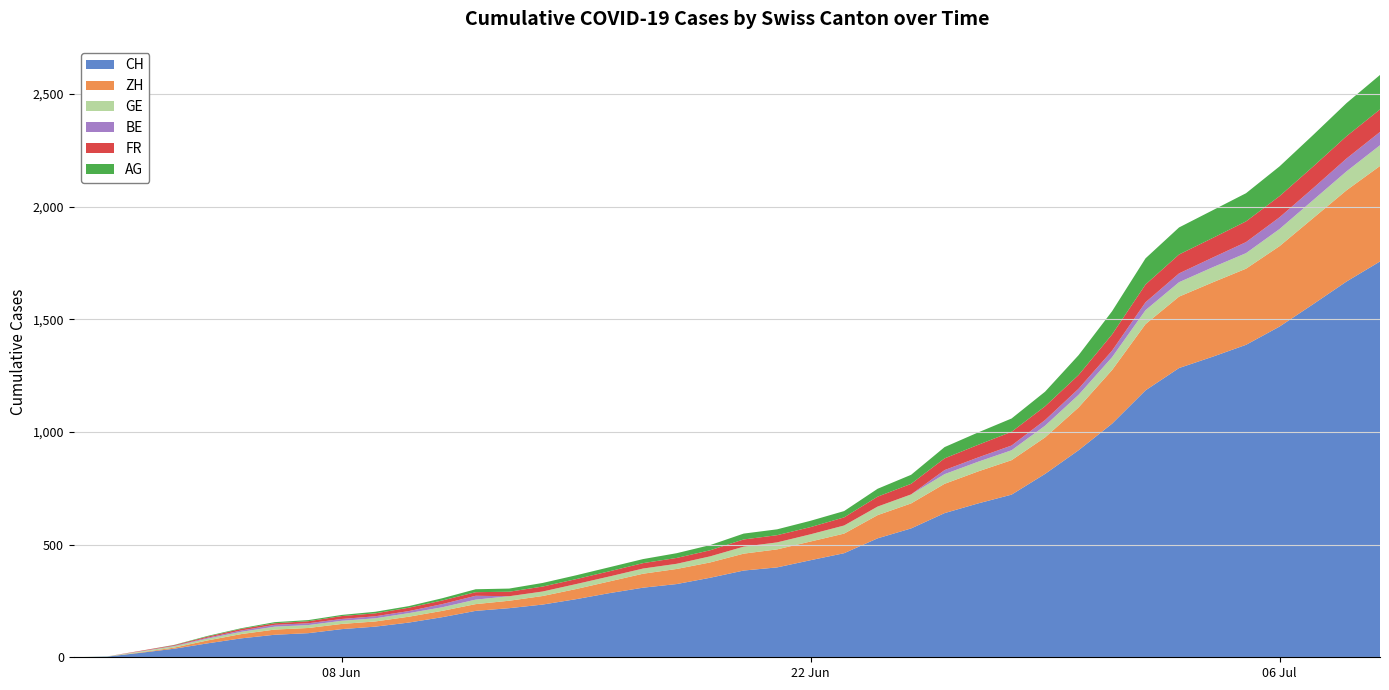

Reading right to left, what are all the values shown in this chart?

CH: 39=1757	38=1668	37=1567	36=1468	35=1387	34=1334	33=1284	32=1185	31=1037	30=919	29=814	28=722	27=683	26=640	25=572	24=528	23=462	22=431	21=399	20=385	19=353	18=325	17=309	16=285	15=258	14=234	13=218	12=206	11=178	10=154	9=136	8=125	7=107	6=100	5=84	4=62	3=38	2=20	1=3	0=0
FR: 39=100	38=99	37=96	36=94	35=92	34=87	33=84	32=79	31=72	30=61	29=61	28=61	27=56	26=52	25=47	24=44	23=36	22=32	21=32	20=32	19=27	18=26	17=24	16=23	15=22	14=22	13=20	12=16	11=16	10=15	9=13	8=13	7=9	6=7	5=7	4=5	3=3	2=2	1=0	0=0
AG: 39=153	38=147	37=140	36=132	35=125	34=123	33=120	32=116	31=103	30=88	29=65	28=59	27=55	26=50	25=40	24=35	23=28	22=28	21=26	20=26	19=23	18=21	17=18	16=18	15=17	14=16	13=14	12=13	11=10	10=7	9=7	8=5	7=5	6=5	5=3	4=3	3=1	2=0	1=0	0=0
GE: 39=92	38=84	37=80	36=76	35=69	34=67	33=64	32=62	31=57	30=56	29=52	28=44	27=43	26=43	25=40	24=38	23=36	22=32	21=31	20=31	19=27	18=23	17=23	16=22	15=22	14=20	13=20	12=20	11=16	10=16	9=14	8=14	7=13	6=13	5=10	4=8	3=6	2=4	1=1	0=0
BE: 39=59	38=57	37=53	36=52	35=49	34=43	33=39	32=35	31=29	30=27	29=25	28=21	27=19	26=18	25=0	24=0	23=0	22=0	21=0	20=0	19=0	18=0	17=0	16=0	15=0	14=0	13=0	12=17	11=14	10=9	9=9	8=8	7=8	6=8	5=6	4=4	3=2	2=1	1=0	0=0
ZH: 39=424	38=405	37=382	36=357	35=338	34=330	33=317	32=294	31=238	30=190	29=162	28=153	27=142	26=130	25=111	24=103	23=87	22=83	21=80	20=75	19=68	18=67	17=62	16=52	15=45	14=38	13=33	12=30	11=28	10=26	9=23	8=23	7=23	6=23	5=19	4=13	3=5	2=2	1=0	0=0